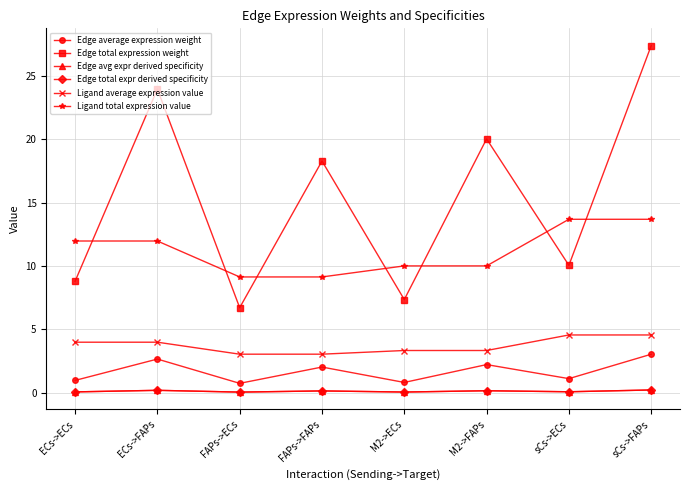

List the series in order of their peak value, highest first.

Edge total expression weight, Ligand total expression value, Ligand average expression value, Edge average expression weight, Edge avg expr derived specificity, Edge total expr derived specificity